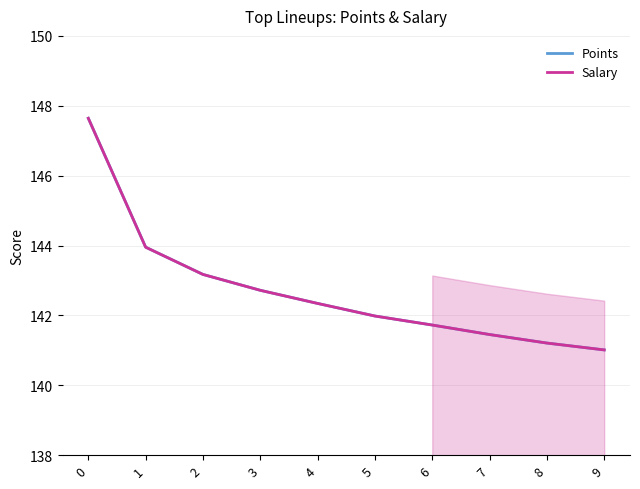

Is the value of Points at 1 greater than the value of Salary at 2?

Yes